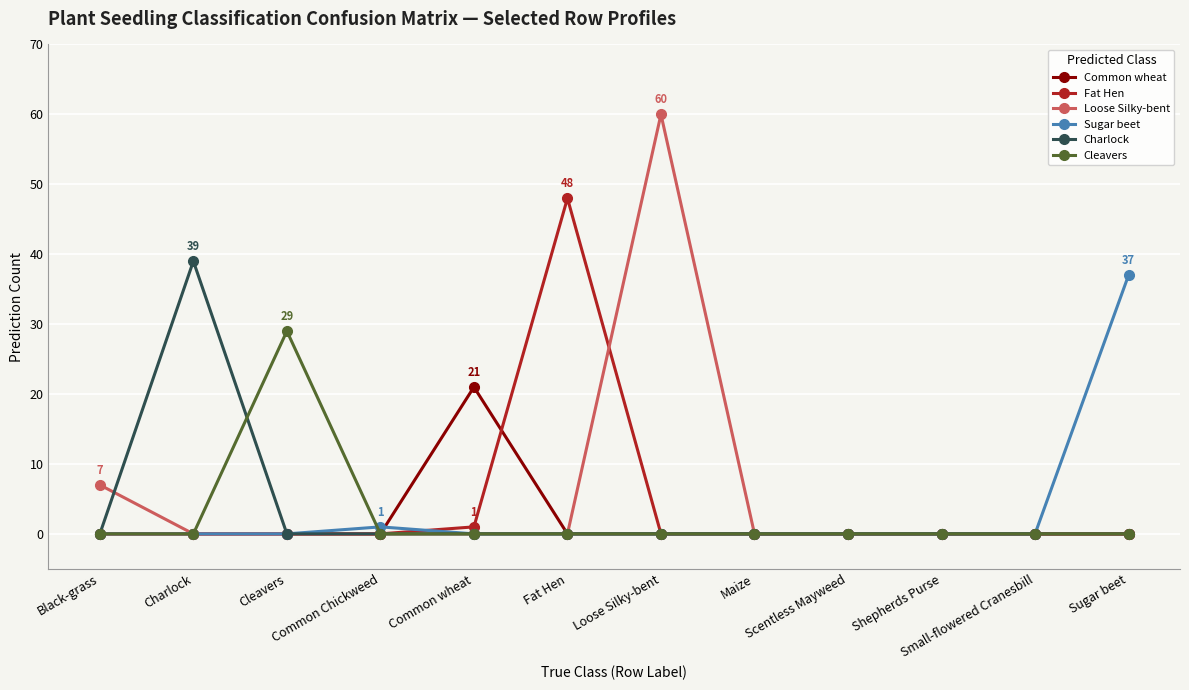

What is the maximum value shown in the chart?

60